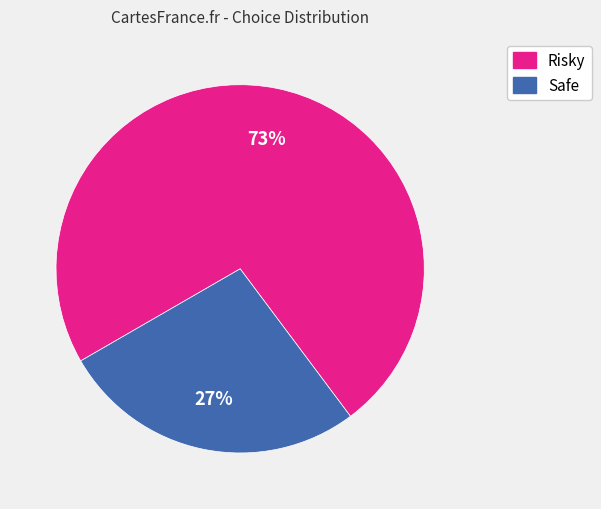

True or false: Safe accounts for 27% of the total.

True